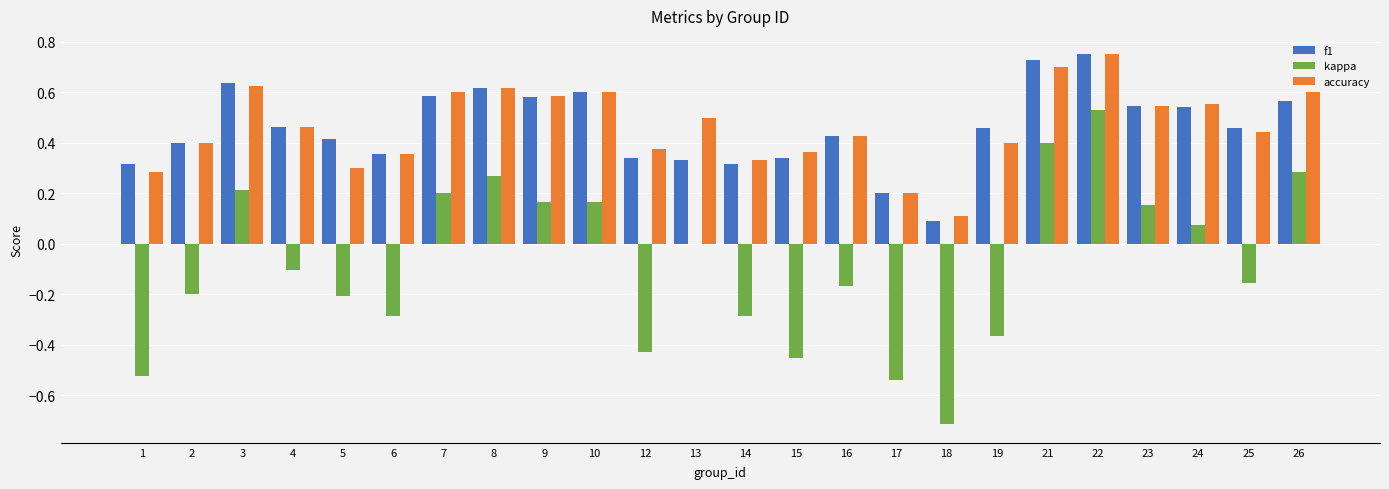

Which series changed the most between 12 and 22?

kappa